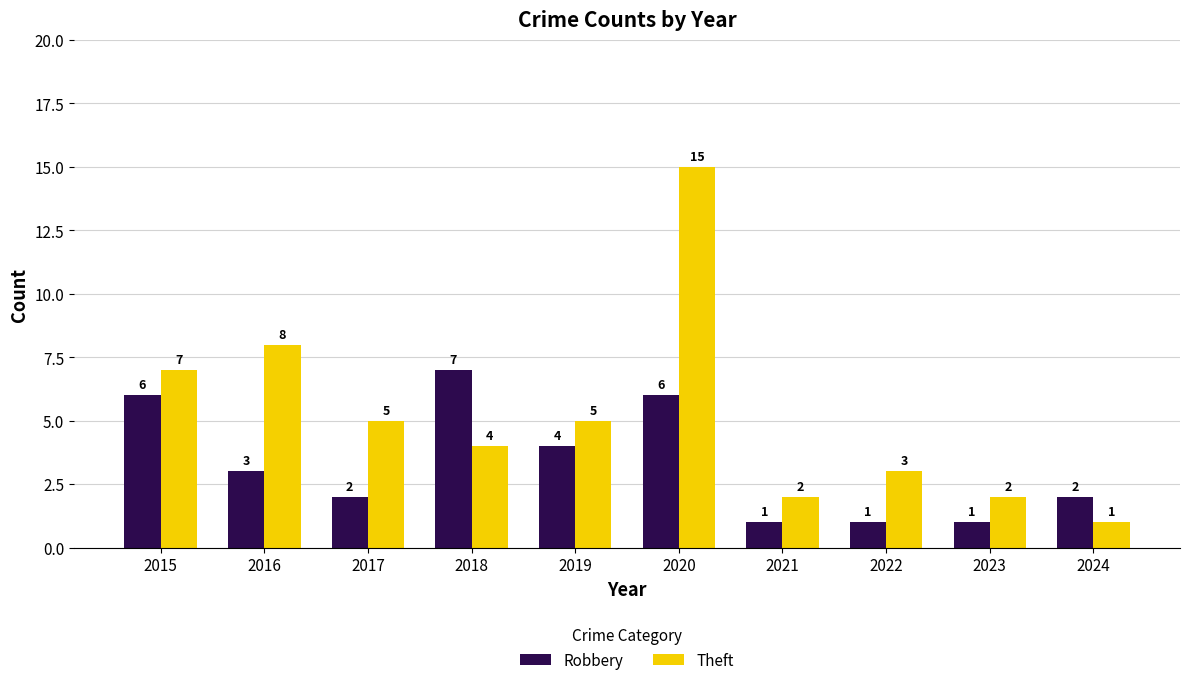

How many Robbery values are between 1 and 6?

9